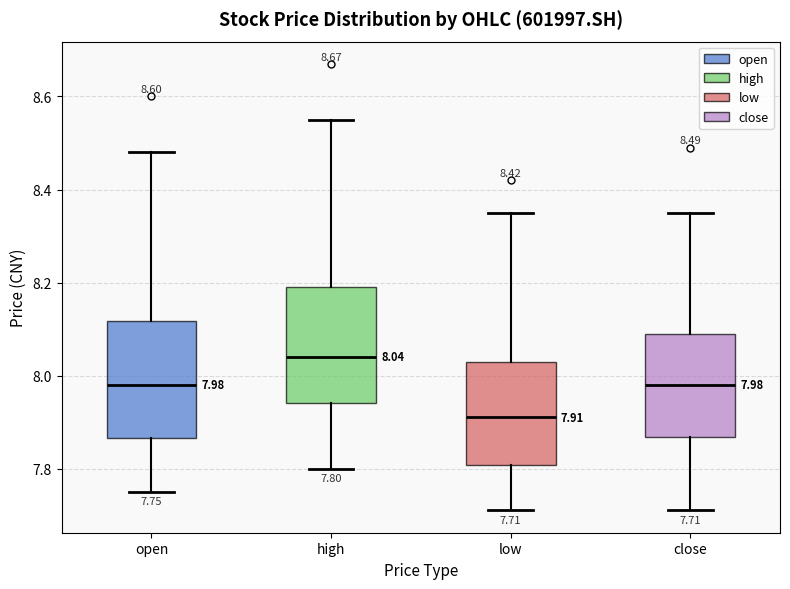

Which box's median line is the lowest?

low